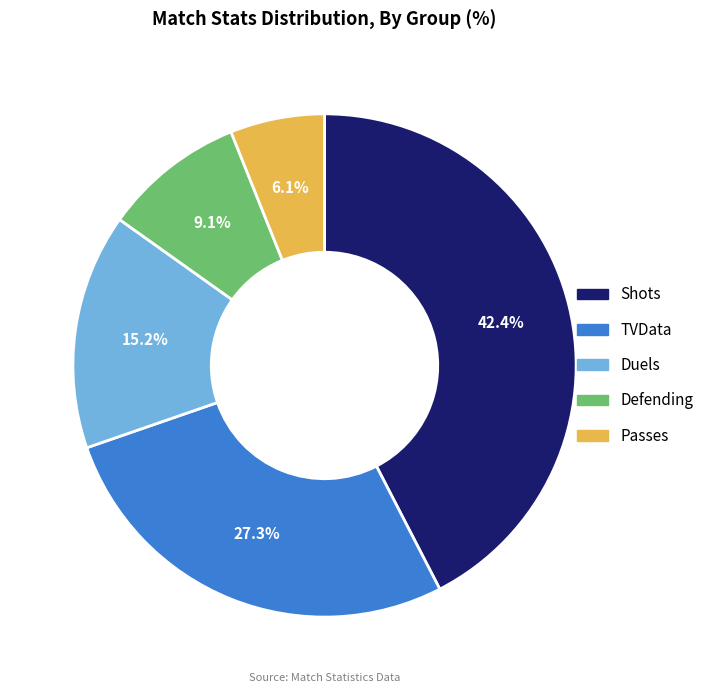

Which category has the biggest portion of the pie?

Shots